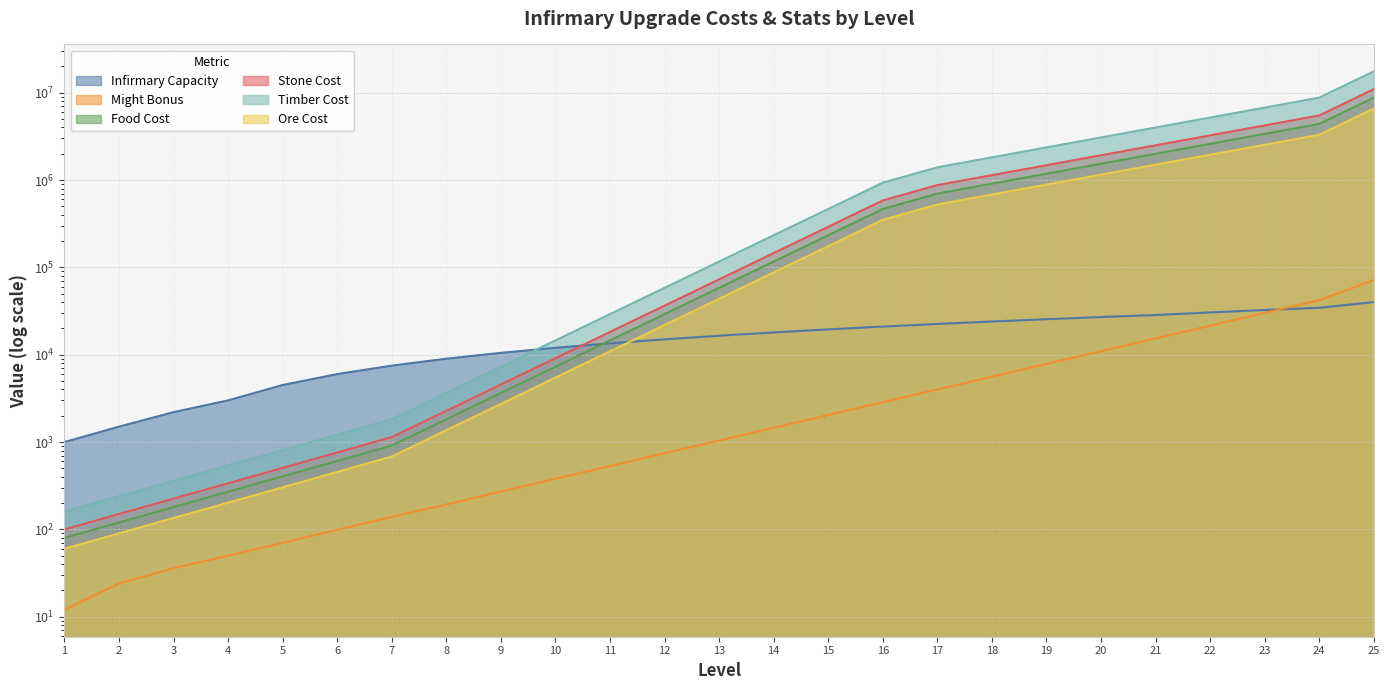

What is the sum of all Timber Cost values?

52826440